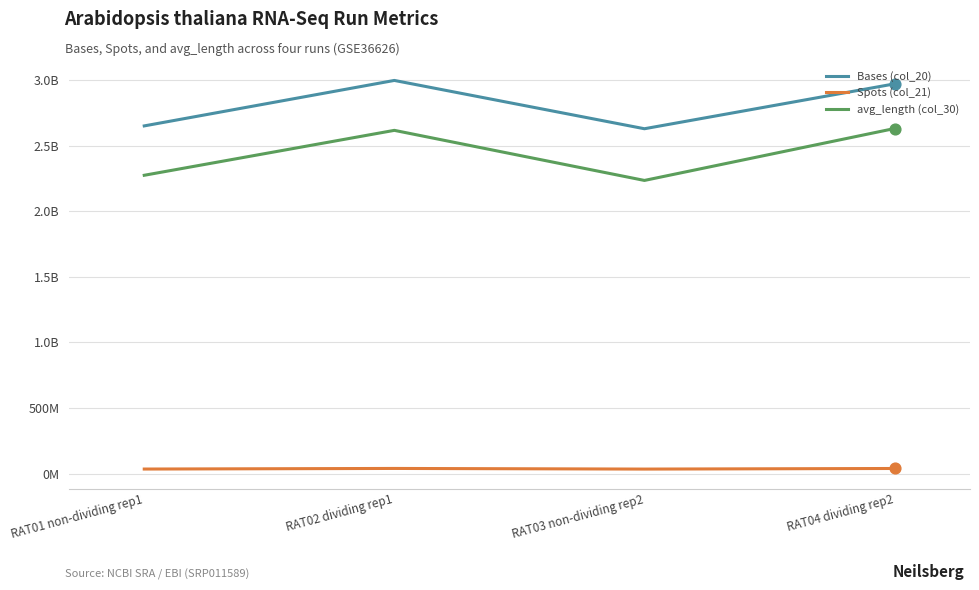

Is the value of Bases (col_20) at RAT04 dividing rep2 greater than the value of avg_length (col_30) at RAT04 dividing rep2?

Yes